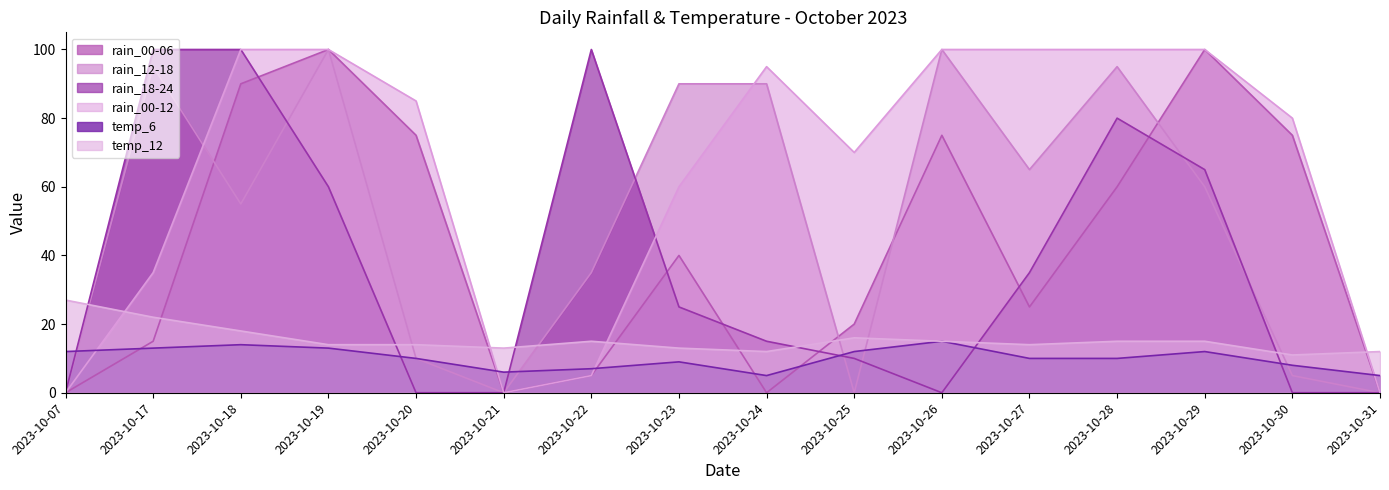

What is the average value of the rain_12-18 series?

50